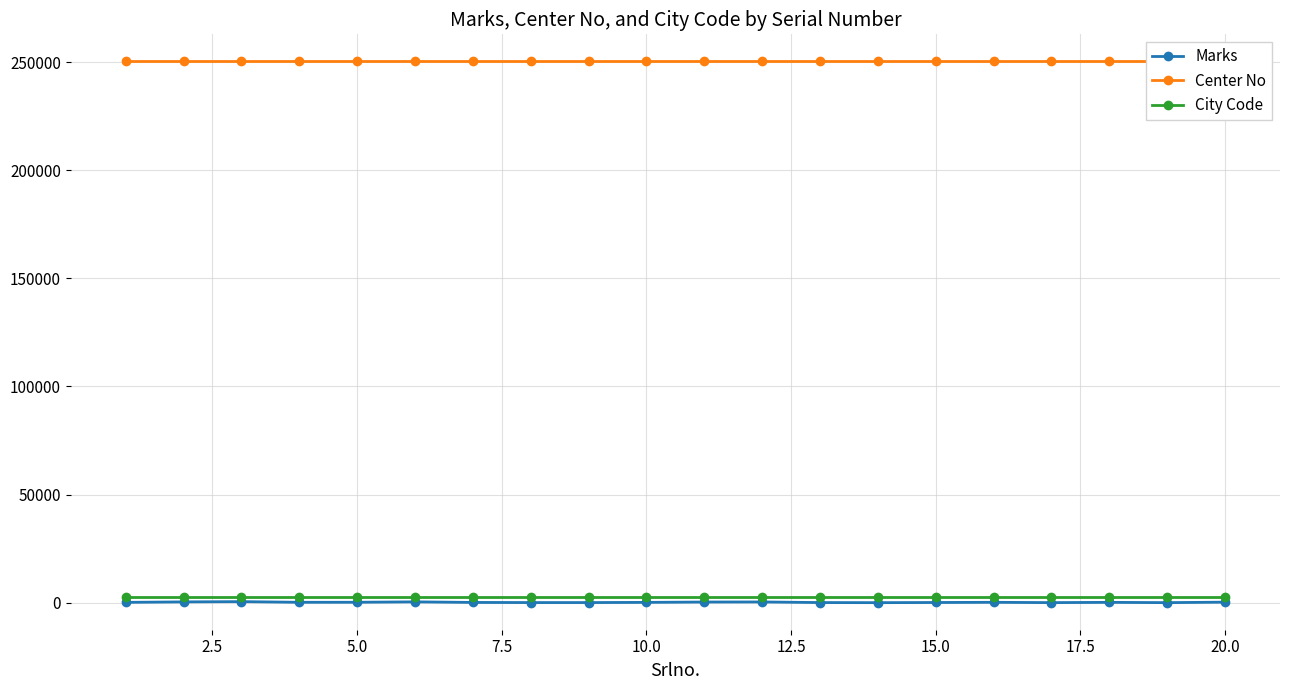

What is the sum of all City Code values?

50060